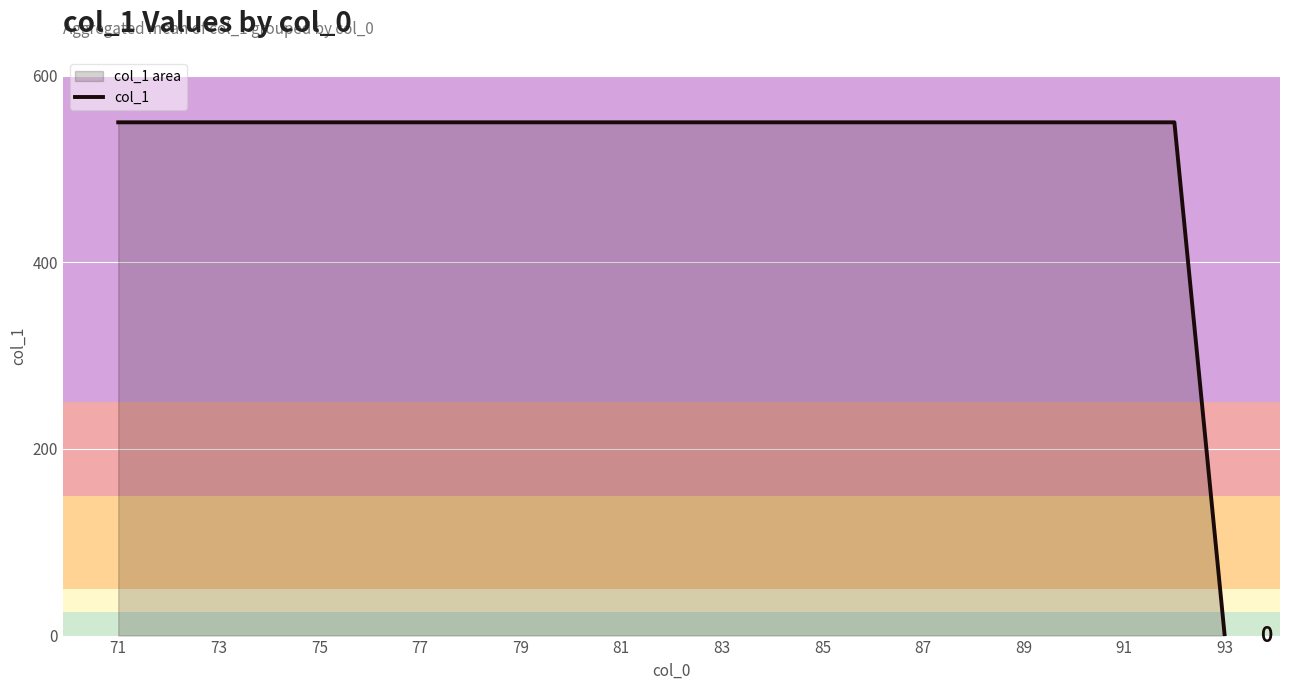

Read the value at 71, to the nearest 10.

550